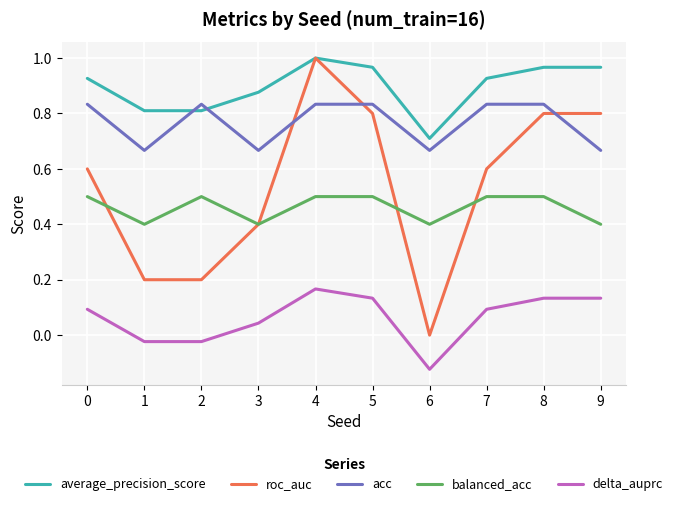

Which series has the widest spread of values?

roc_auc